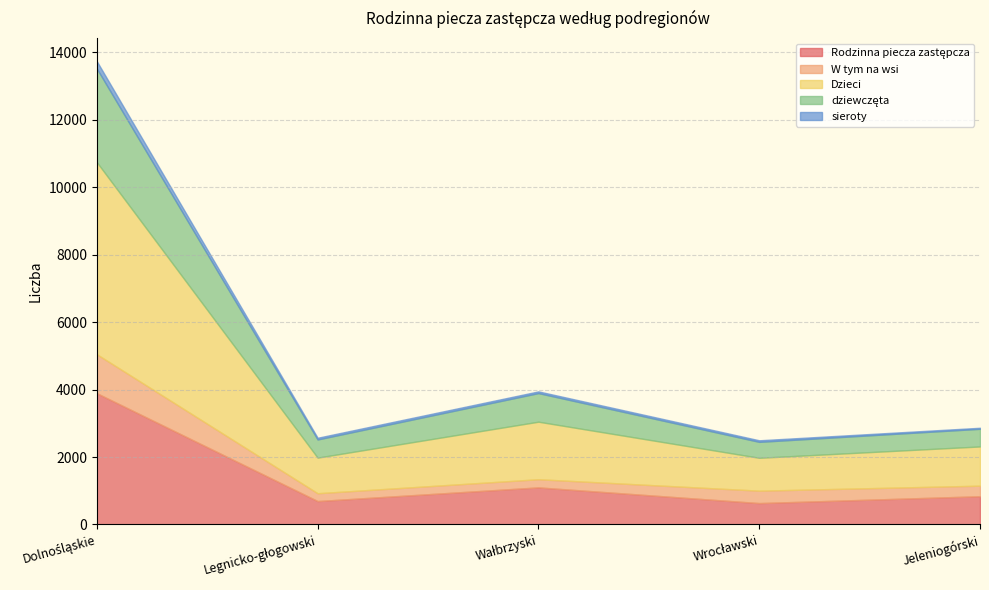

At Jeleniogórski, list the series in order from smallest to largest.

sieroty, W tym na wsi, dziewczęta, Rodzinna piecza zastępcza, Dzieci